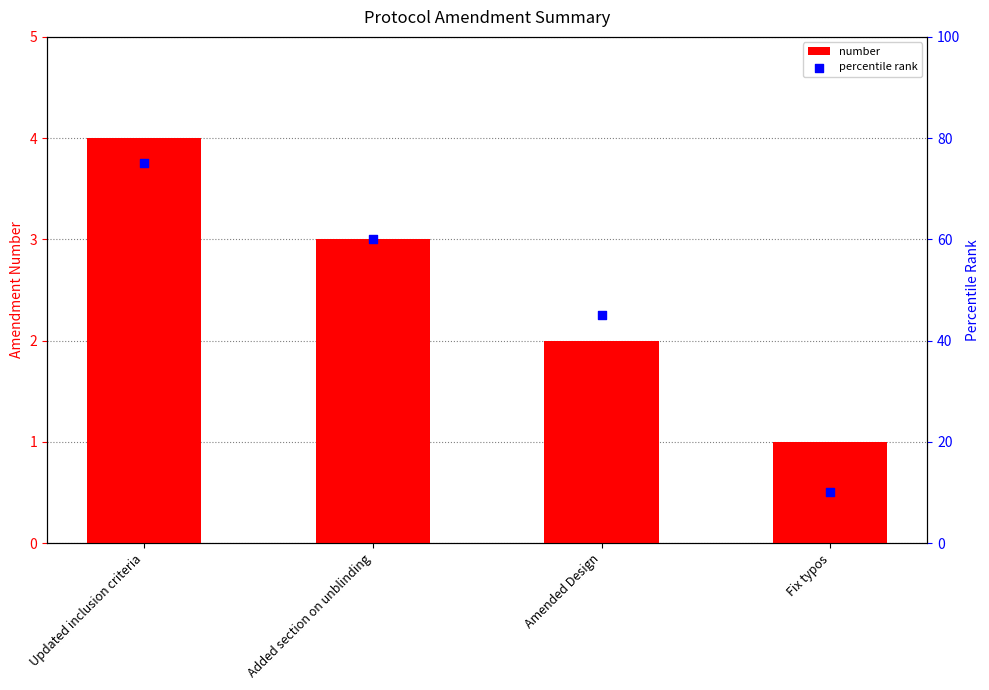

Which series reaches the maximum Y coordinate?

percentile rank